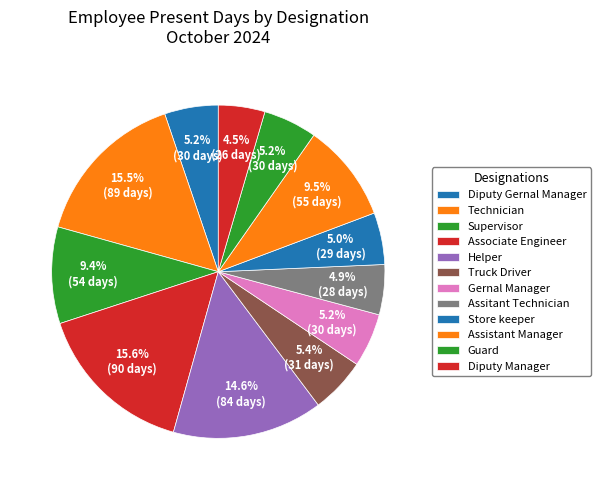

Is there a majority slice in this chart?

No